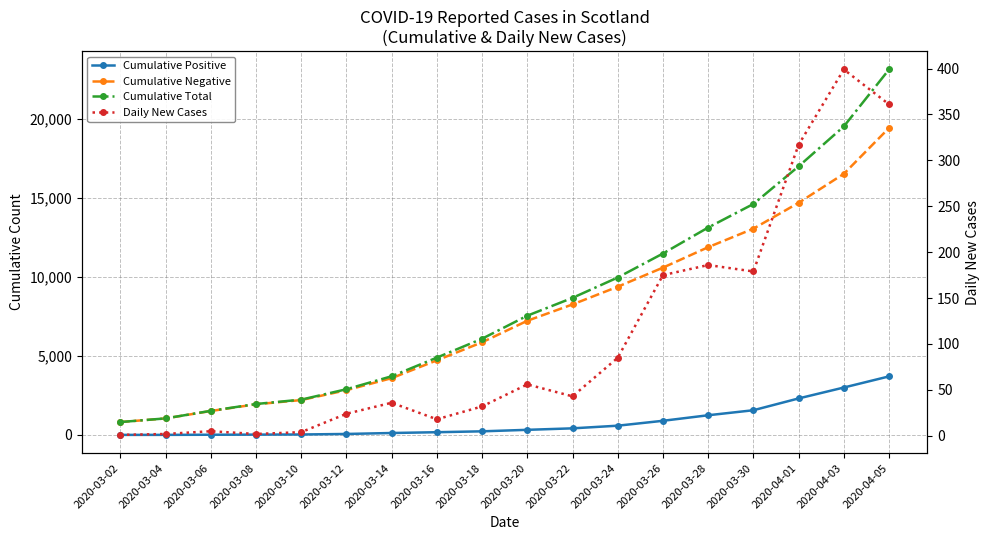

Rank the series at 2020-03-10 from lowest to highest value.

Daily New Cases, Cumulative Positive, Cumulative Negative, Cumulative Total